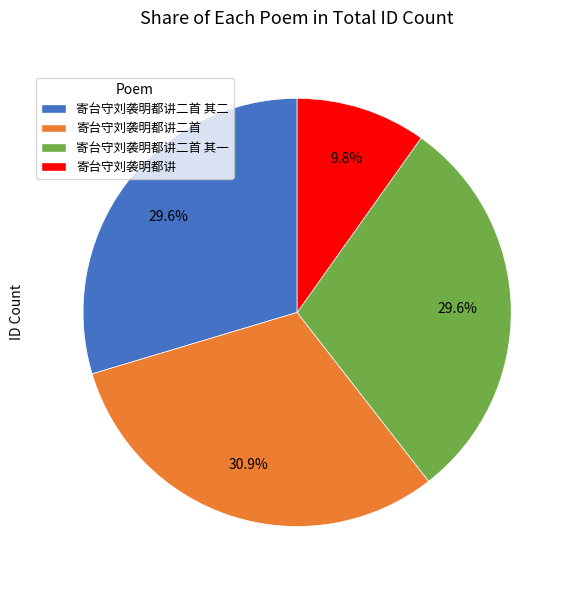

The 寄台守刘袭明都讲 slice represents 1% of the pie. True or false?

False